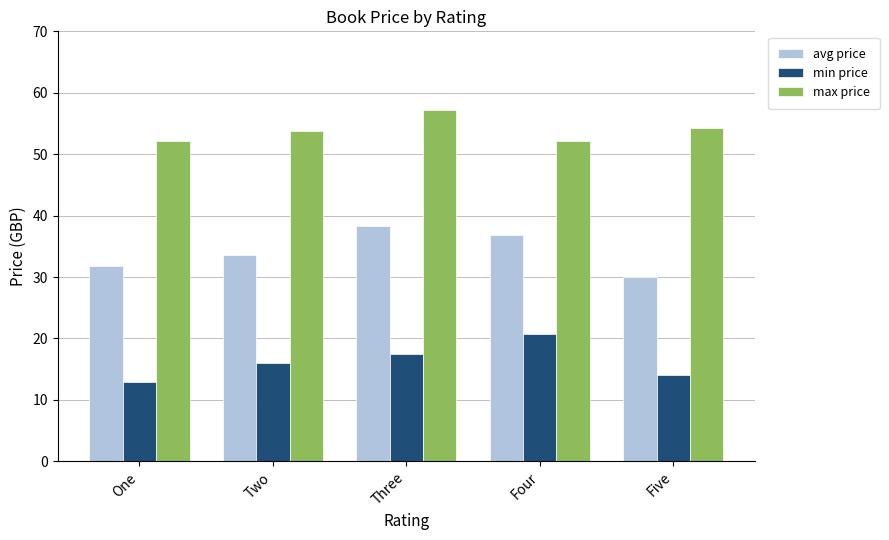

Is the value of max price at Five greater than the value of avg price at Two?

Yes